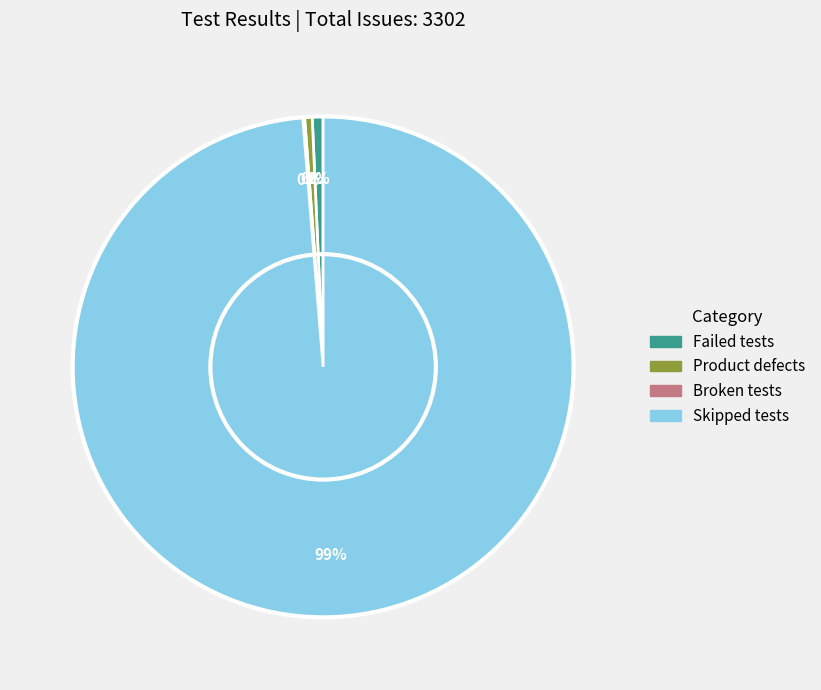

To the nearest percent, what portion does Failed tests represent?

1%